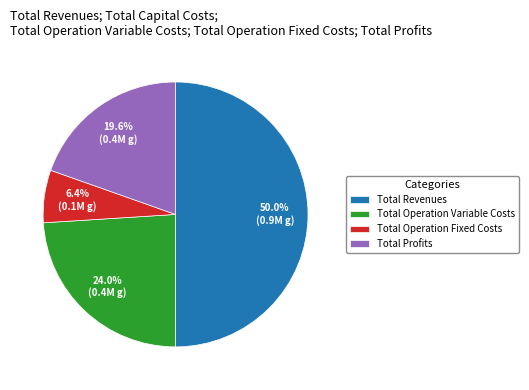

Which category has the smallest portion of the pie?

Total Operation Fixed Costs